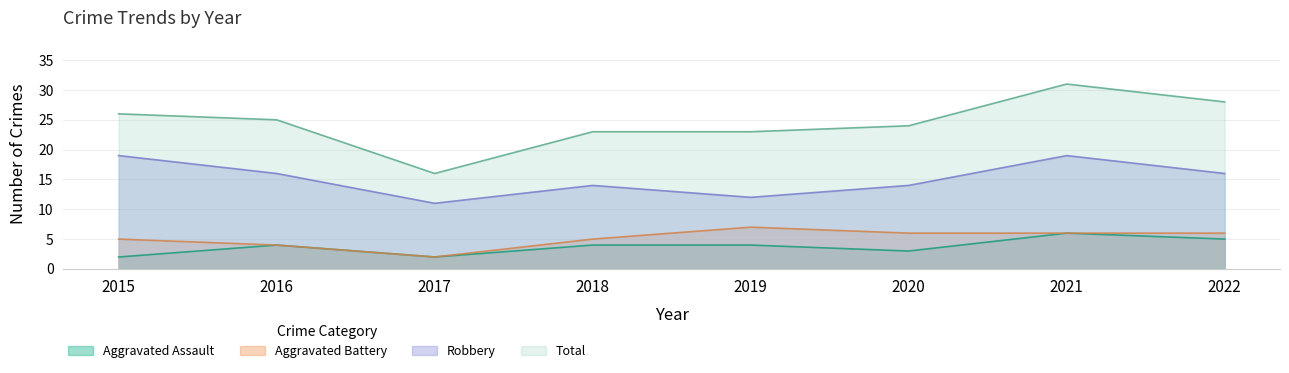

Which has a higher value, 2018 or 2020?

2018